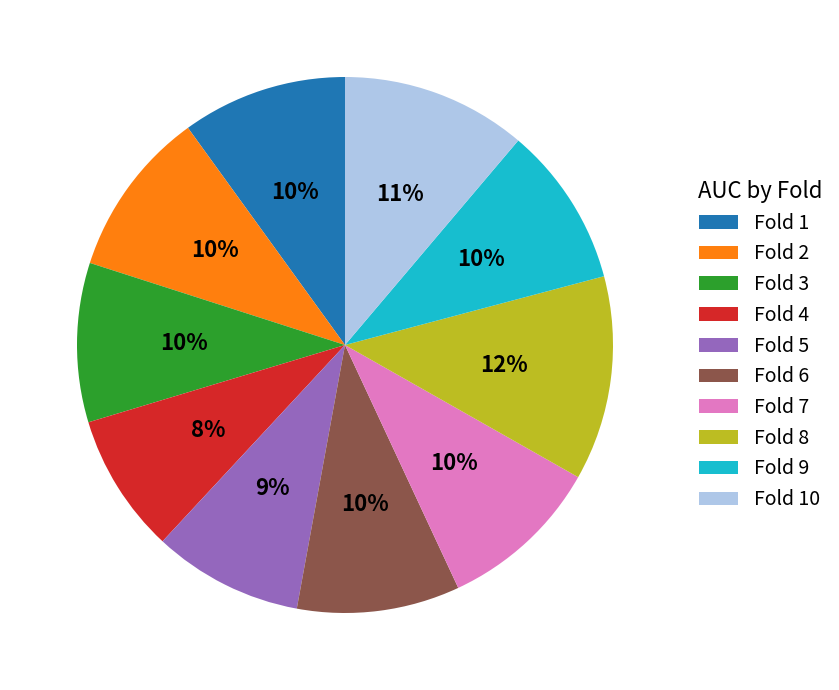

Combined, do Fold 9 and Fold 2 account for over 50%?

No